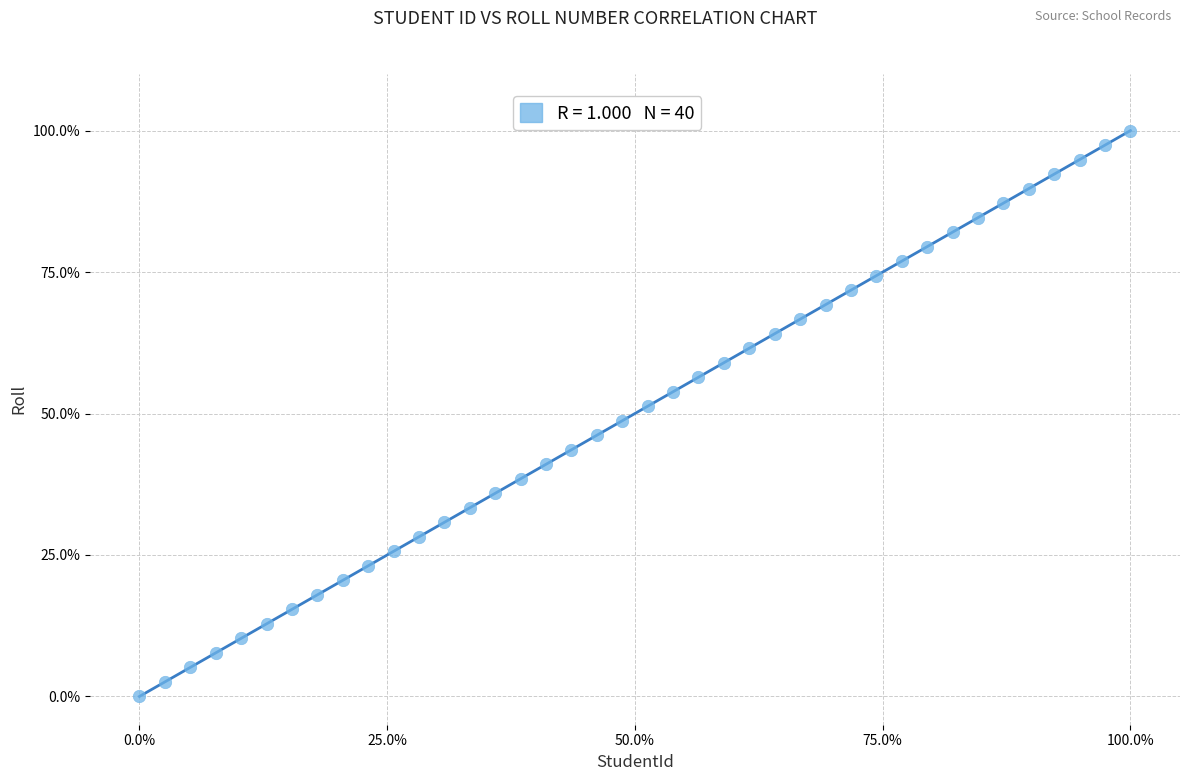

What is the range of Y values (max minus min)?

100.0